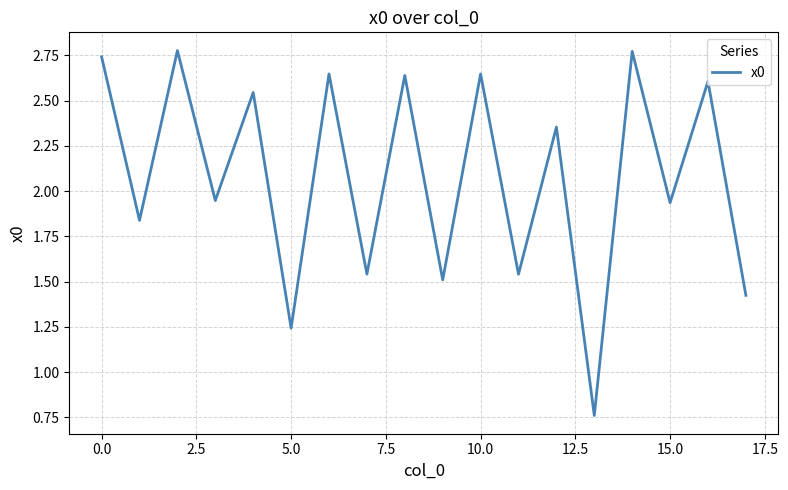

How many interior local valleys (lower than both neighbors) does the data have?

8